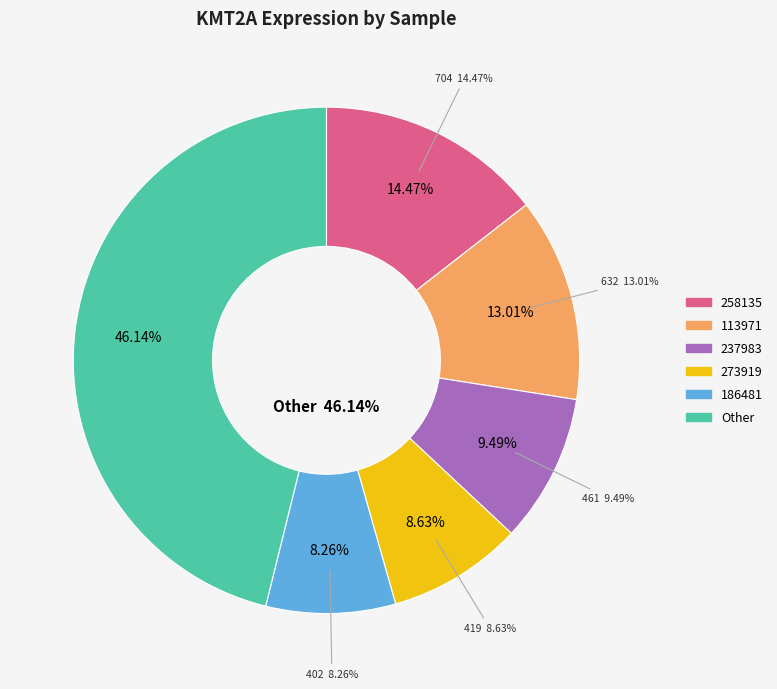

Is there a majority slice in this chart?

No